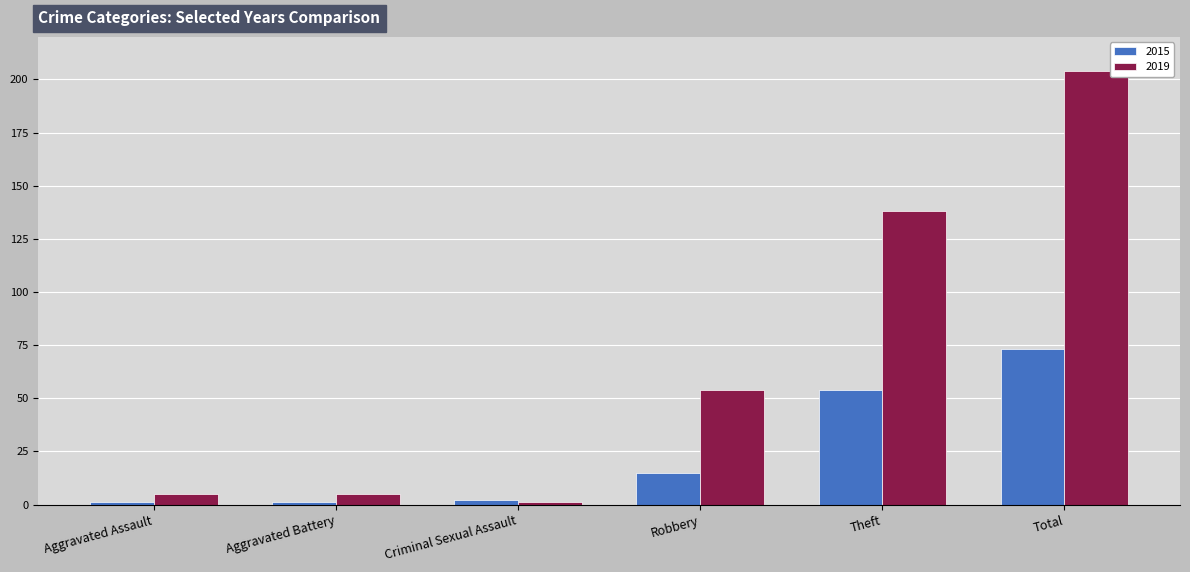

What is the difference between the highest and lowest values at Aggravated Battery?

4